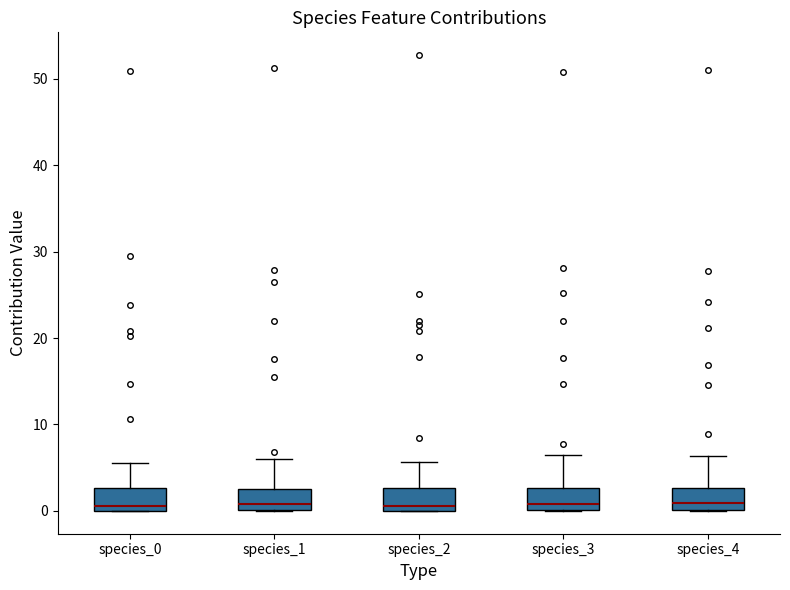

Reading left to right, transcribe this box plot: for each box, give where its median line is, the range the box spans, and where its two whiskers end, as read against the y-axis. The values are not printed on the chart, so give them approximately, as read against the axis.

species_0: median 1, box 0 to 3, whiskers 0 to 6
species_1: median 1, box 0 to 3, whiskers 0 to 6
species_2: median 1, box 0 to 3, whiskers 0 to 6
species_3: median 1, box 0 to 3, whiskers 0 to 6
species_4: median 1, box 0 to 3, whiskers 0 to 6